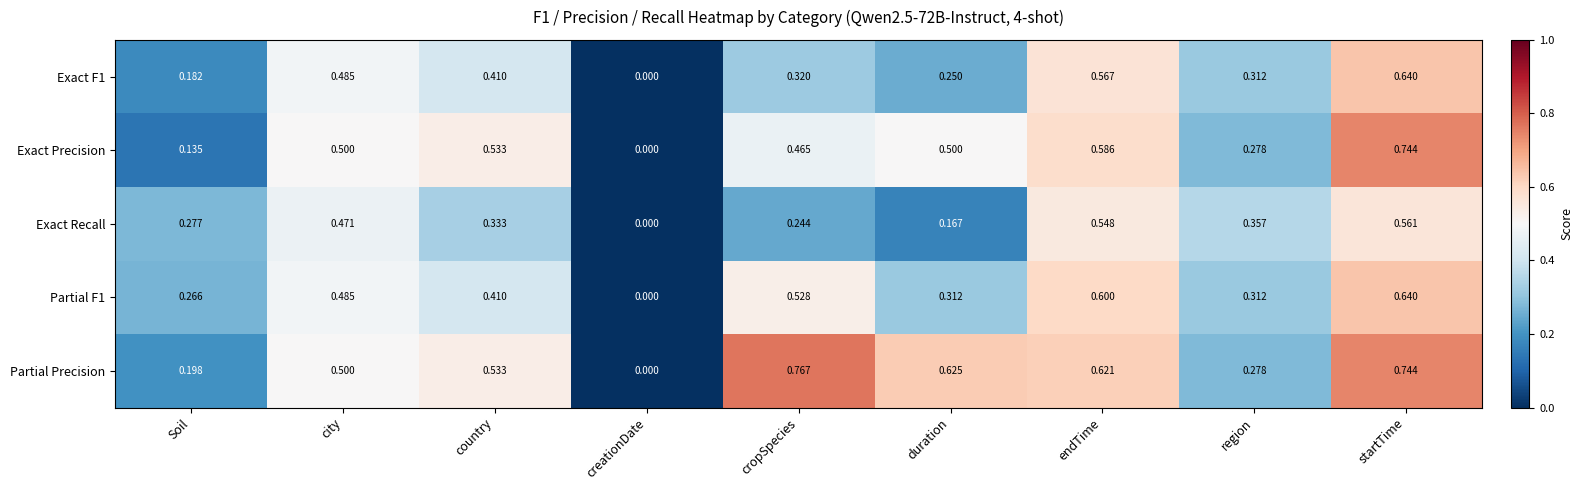

Where is Partial F1 nearest to the value 0?

creationDate